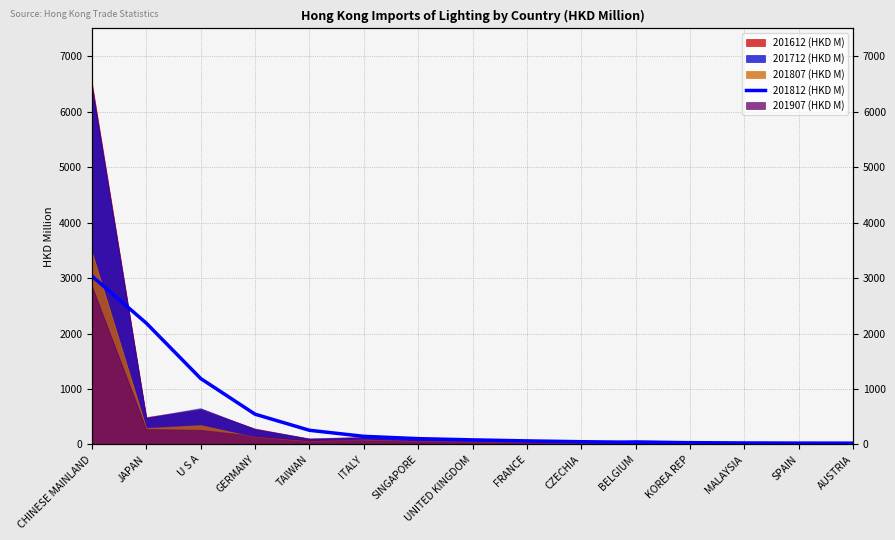

What is the minimum value shown in the chart?

21.9